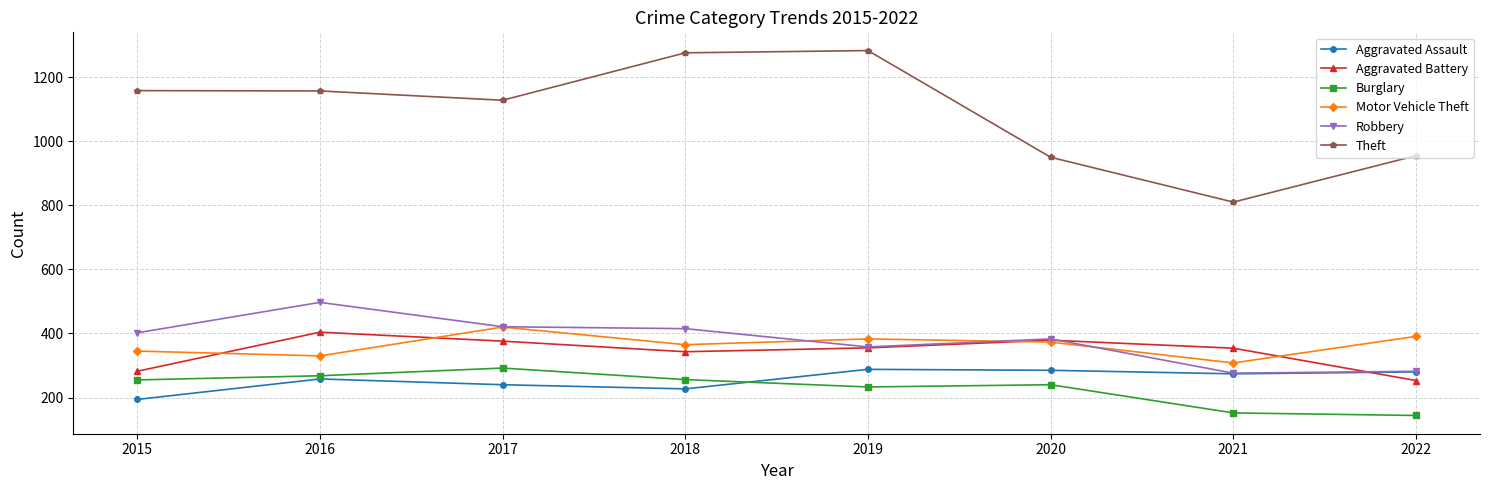

Which series changed the most between 2015 and 2018?

Theft